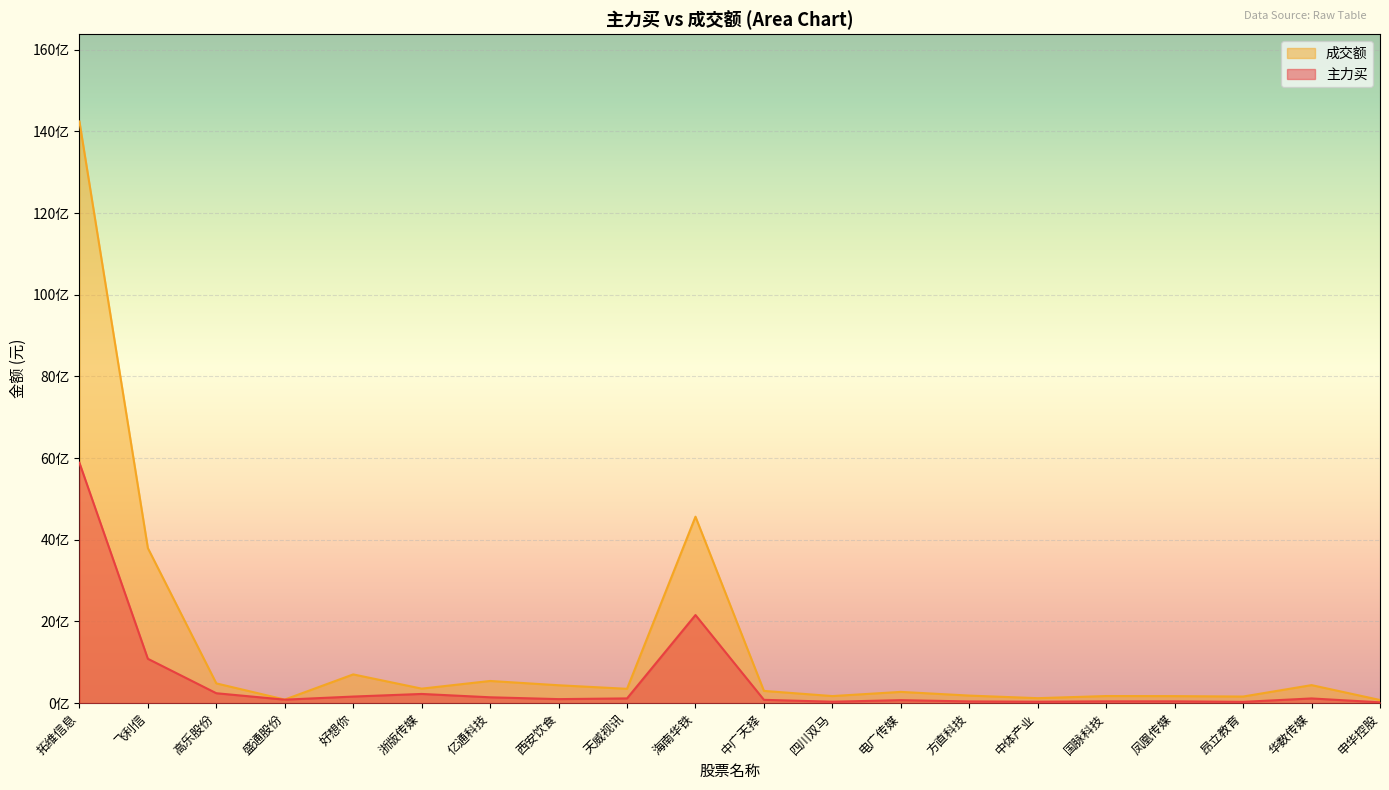

What is the label of the 8th point from the right?

电广传媒